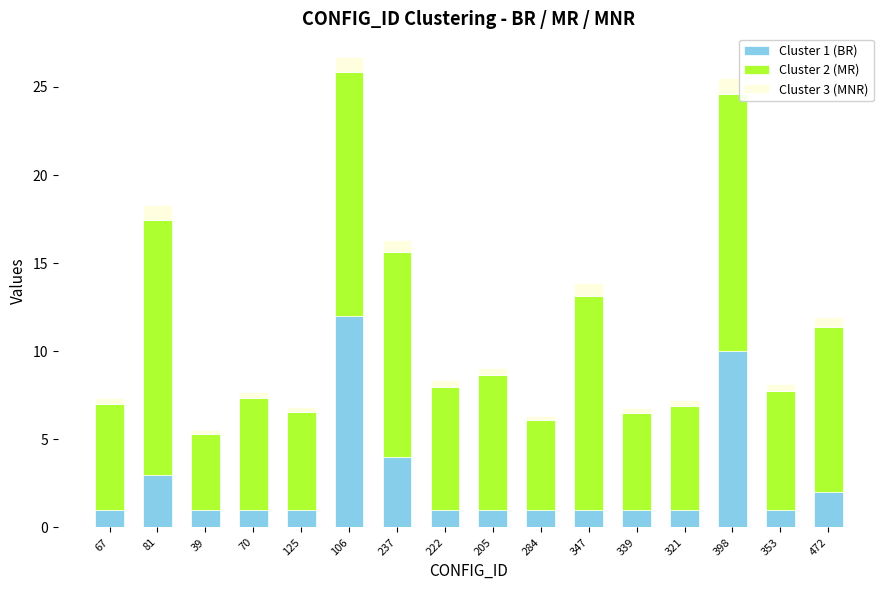

Is it true that Cluster 1 (BR) equals 5.0 at 398?

False